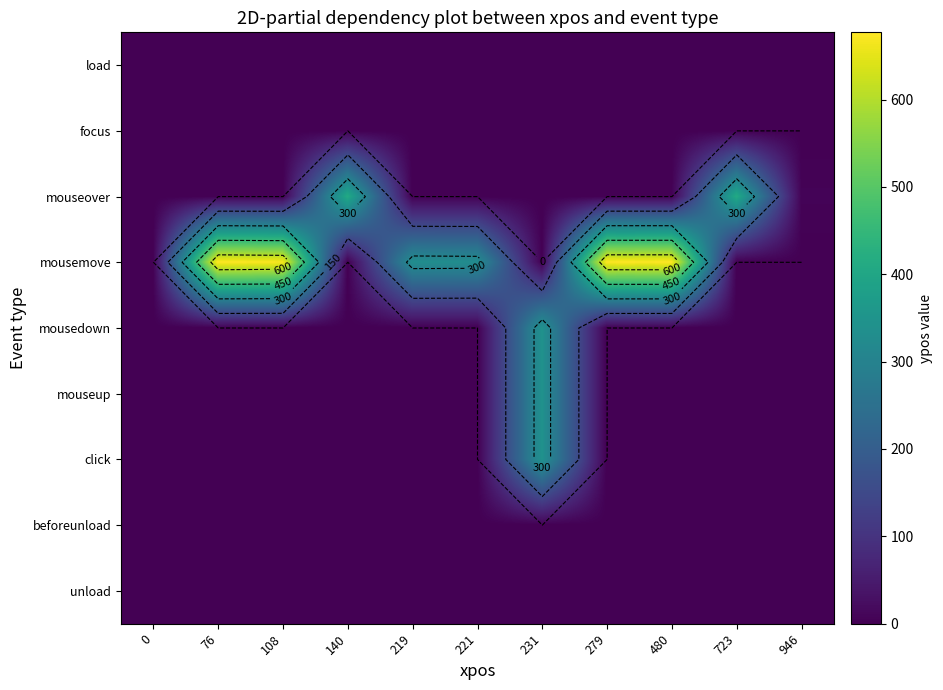

Which has a higher value, 76 or 221?

76